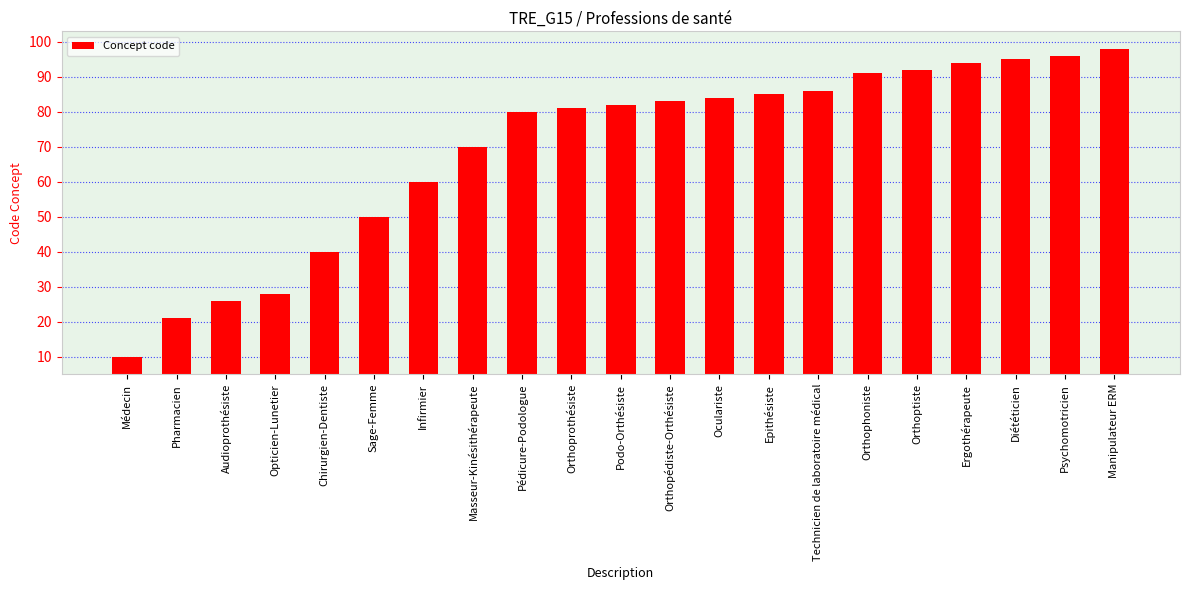

What is the sum of the values at Technicien de laboratoire médical and Sage-Femme?

136